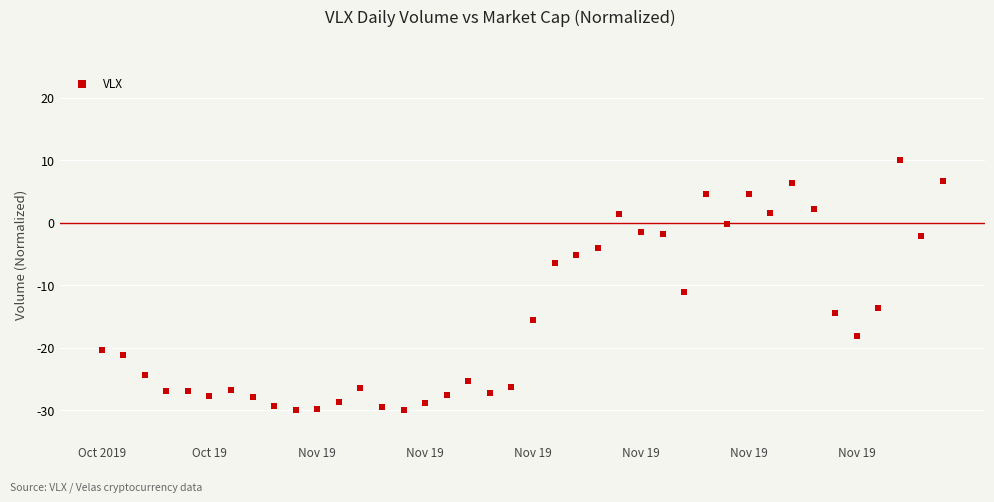

What Y value in the scatter plot is closest to -10?

-11.1